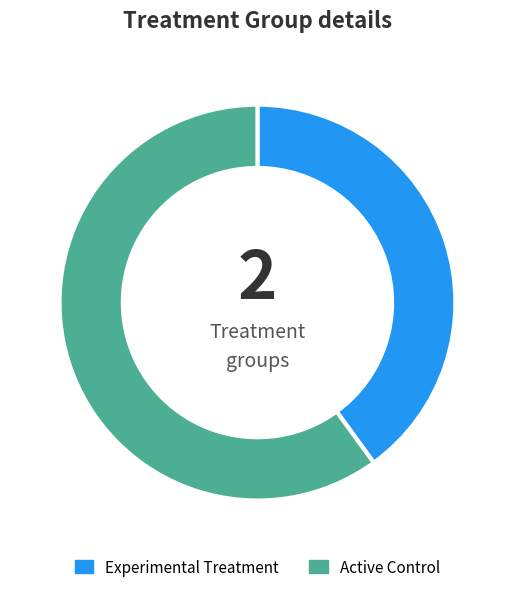

True or false: Experimental Treatment accounts for 40% of the total.

True